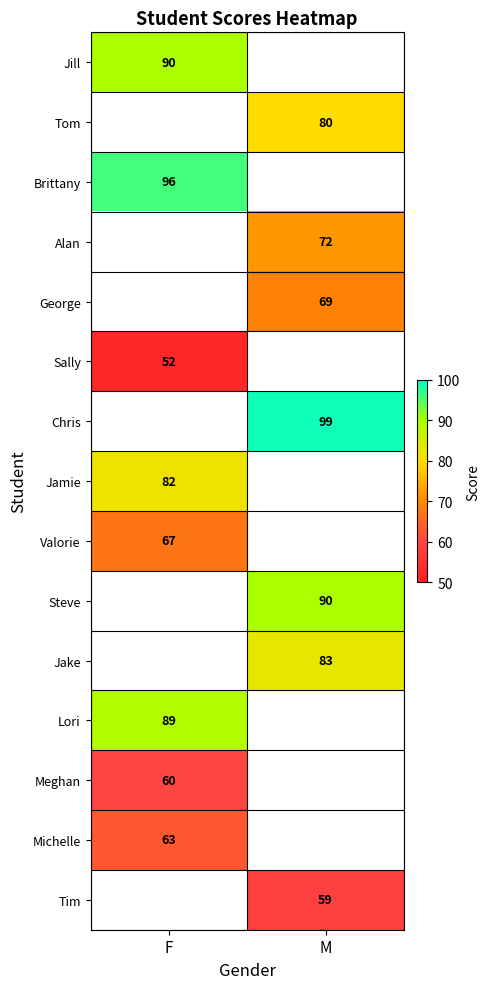

True or false: Alan has a value of 18 at M.

False